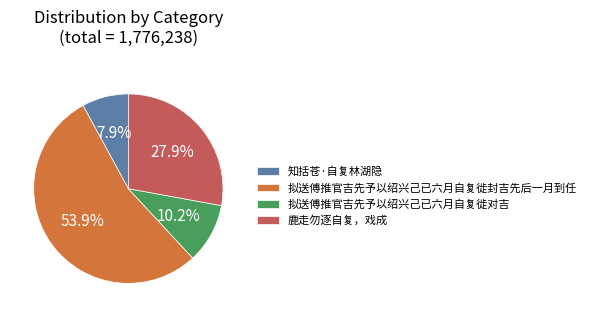

Combined, do 鹿走勿逐自复，戏成 and 知括苍·自复林湖隐 account for over 50%?

No